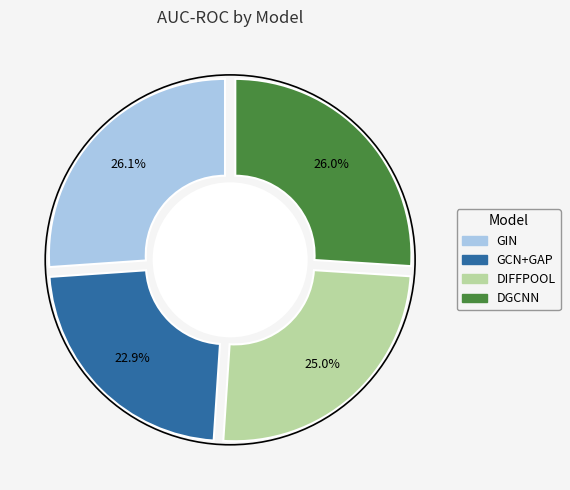

Is there any slice that represents more than half of the pie?

No